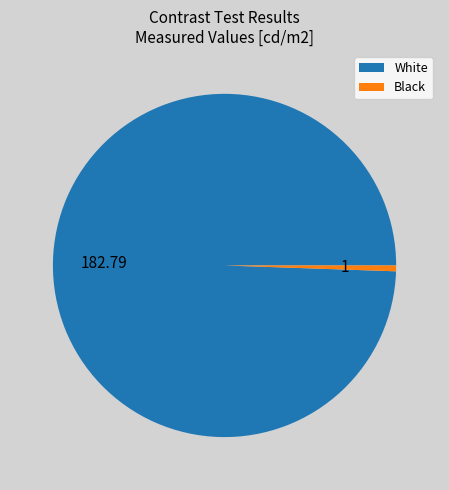

Between White and Black, which is larger?

White